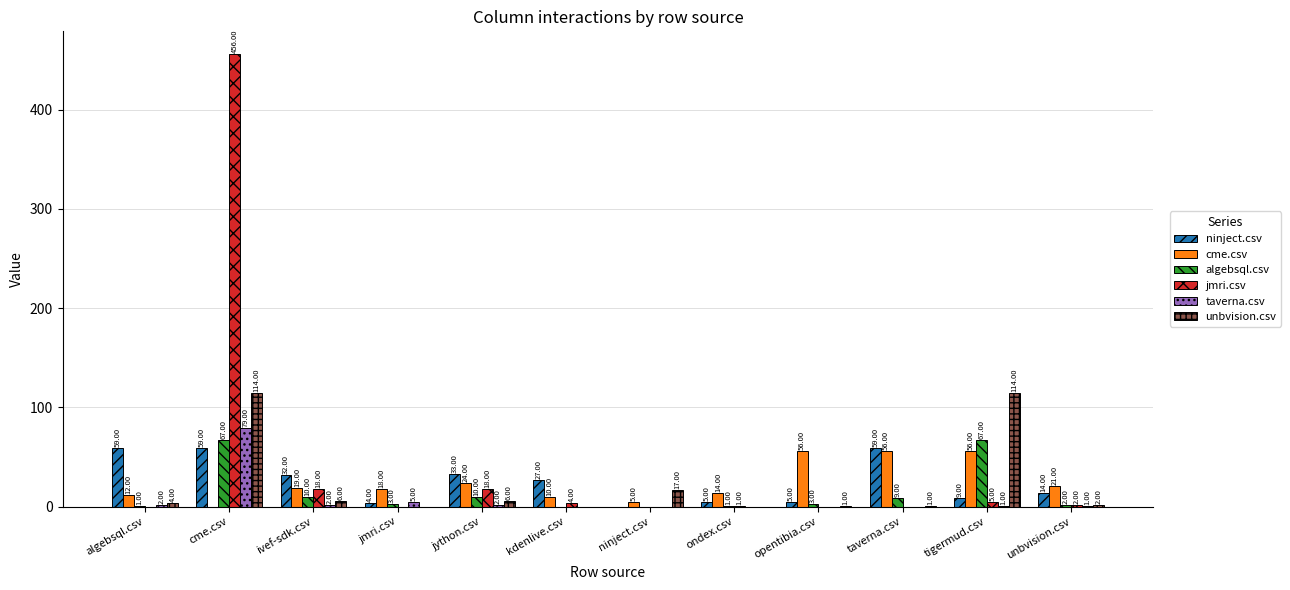

Between jmri.csv and tigermud.csv, which series saw the biggest shift?

unbvision.csv